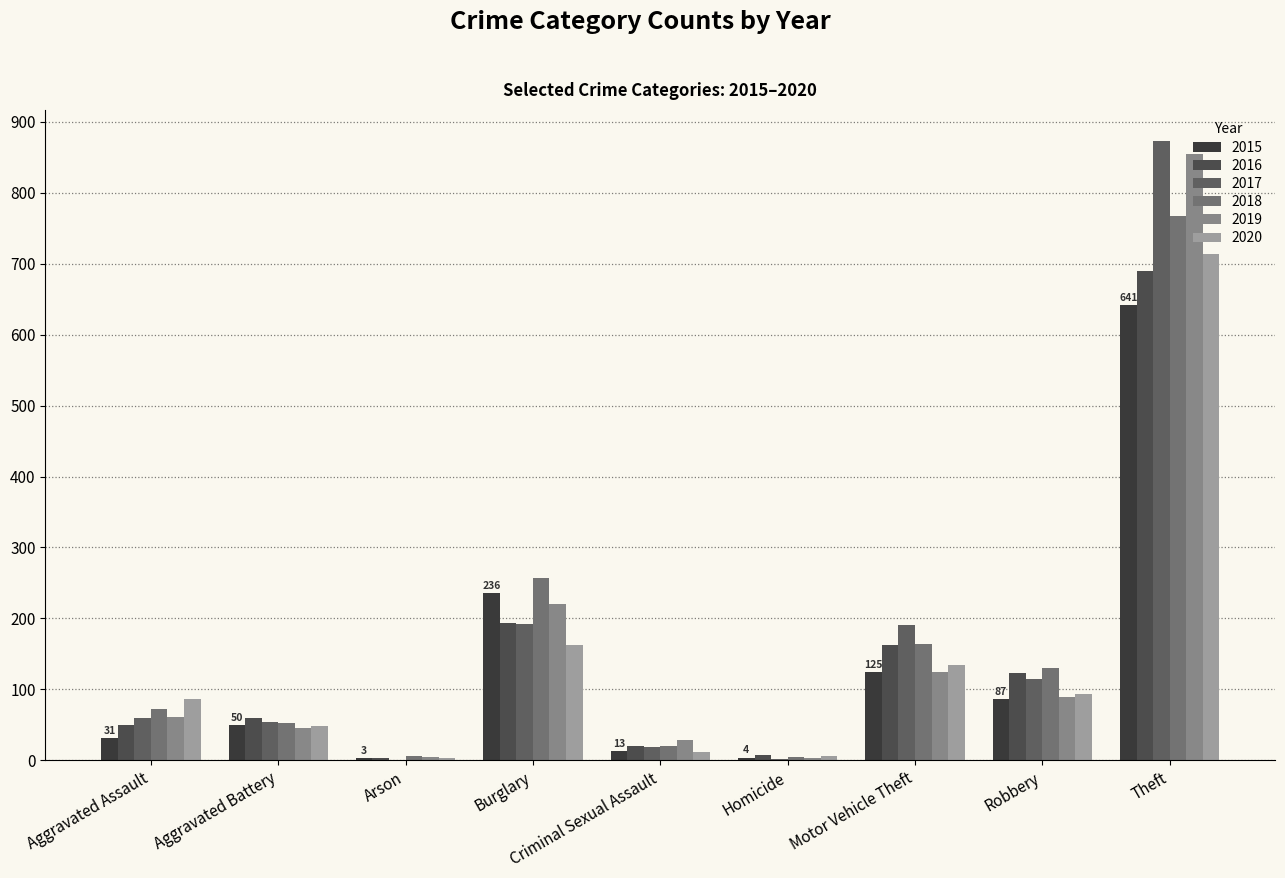

How many categories are shown in the chart?

9